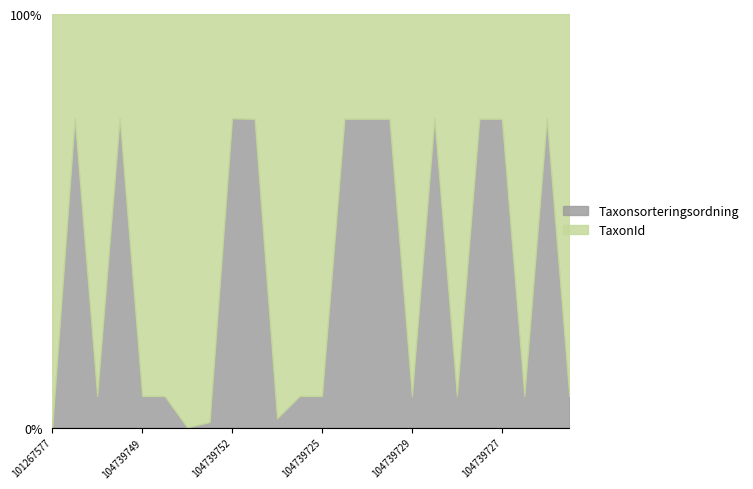

What is the lowest value of the TaxonId series?

0.1